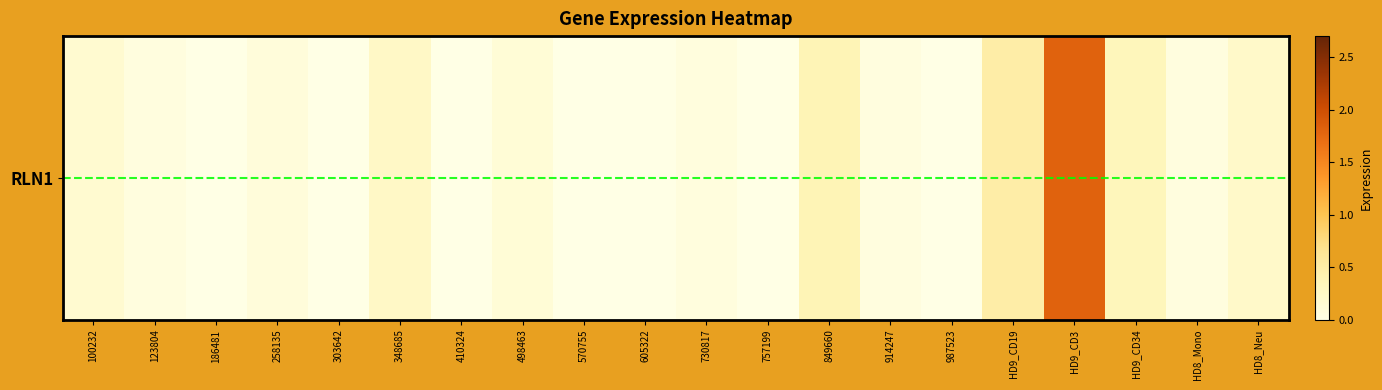

Rank the categories by value from lowest to highest.

186481, 303642, 410324, 570755, 605322, 757199, 987523, 123804, 914247, HD8_Mono, 730817, 258135, 498463, 100232, HD8_Neu, 348685, HD9_CD34, 849660, HD9_CD19, HD9_CD3